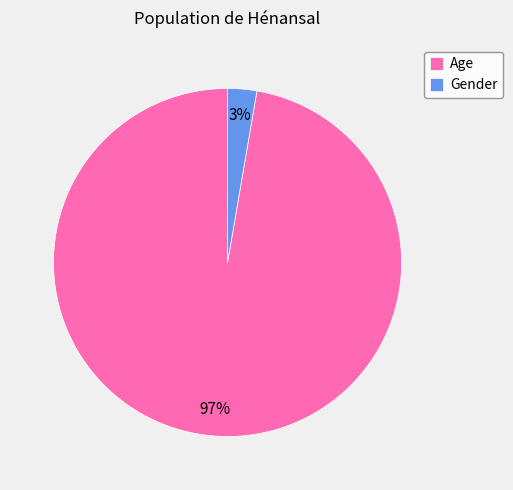

Between Gender and Age, which is larger?

Age